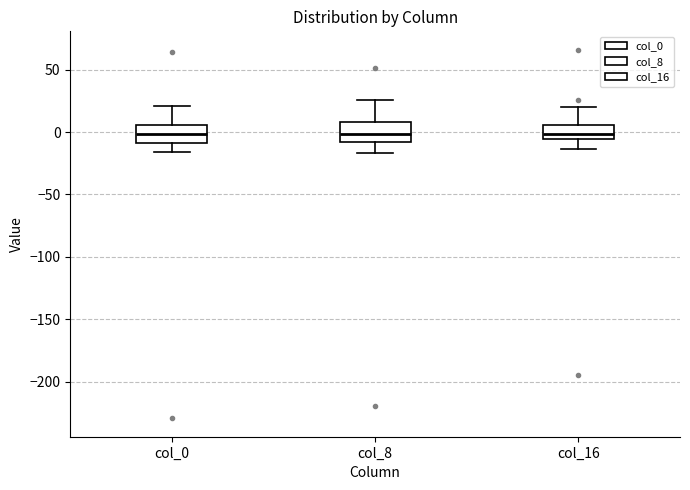

Reading left to right, transcribe this box plot: for each box, give where its median line is, the range the box spans, and where its two whiskers end, as read against the y-axis. The values are not printed on the chart, so give them approximately, as read against the axis.

col_0: median 0, box -10 to 5, whiskers -15 to 20
col_8: median 0, box -10 to 10, whiskers -15 to 25
col_16: median 0, box -5 to 5, whiskers -15 to 20